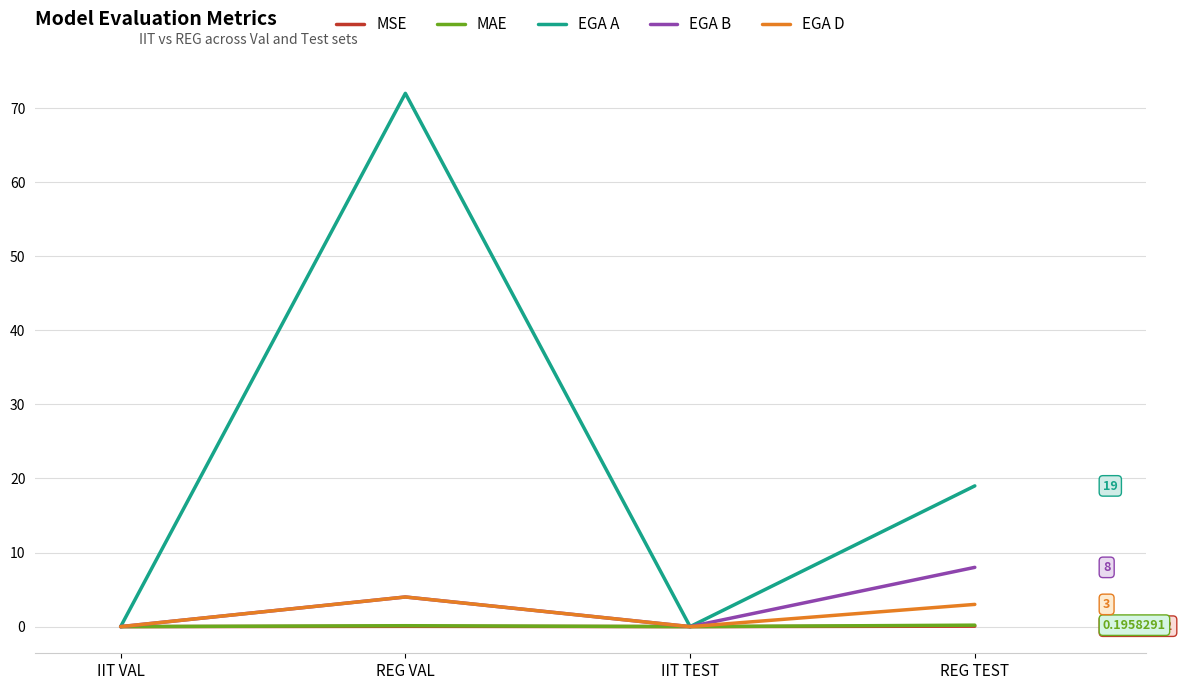

Which series changed the most between IIT TEST and REG TEST?

EGA A